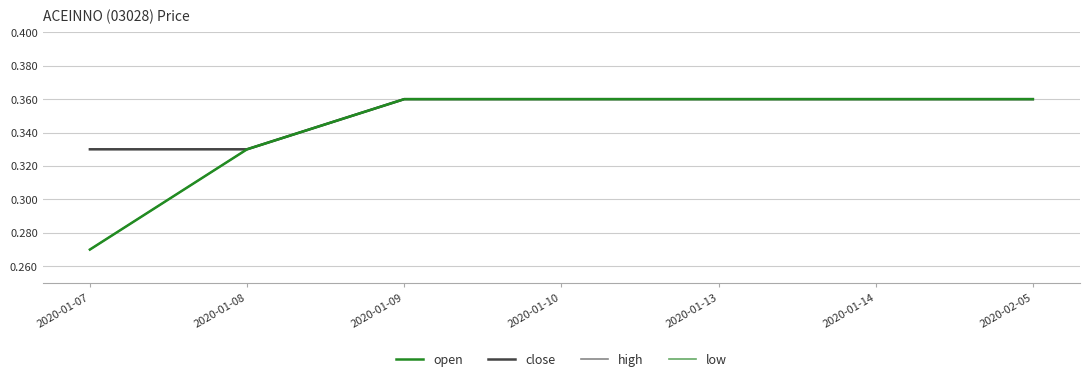

At which category is the sum across all series the highest?

2020-01-09